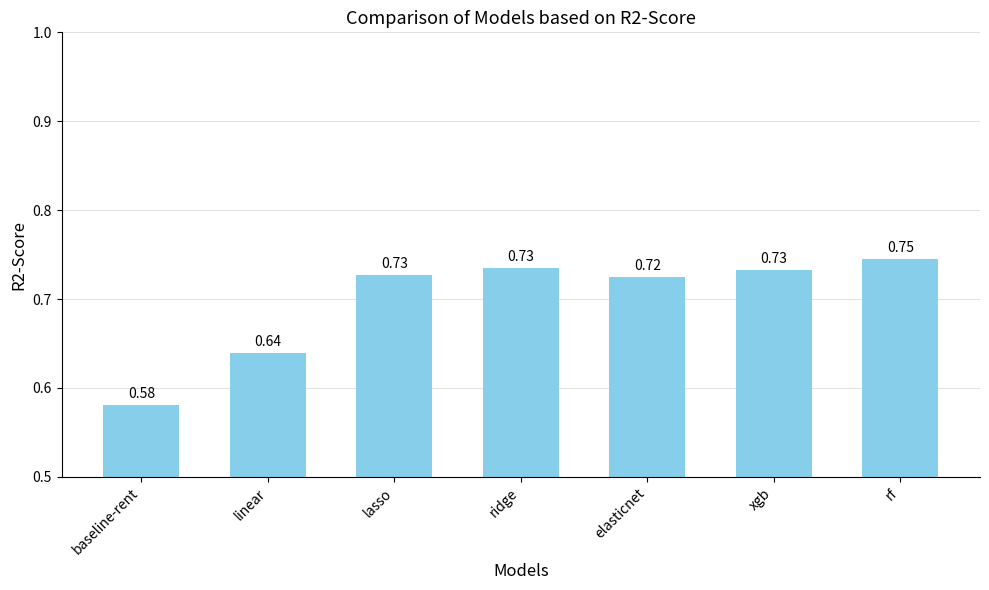

What is the difference between the second highest and second lowest values?

0.1